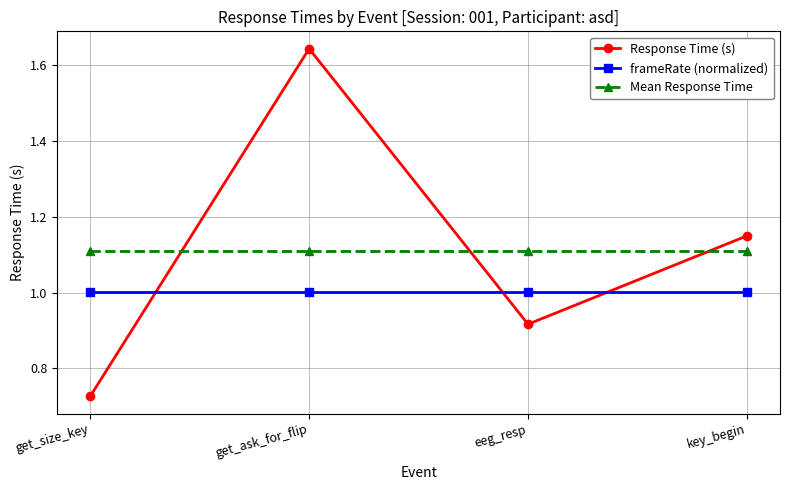

Which series has the largest range (max minus min)?

Response Time (s)